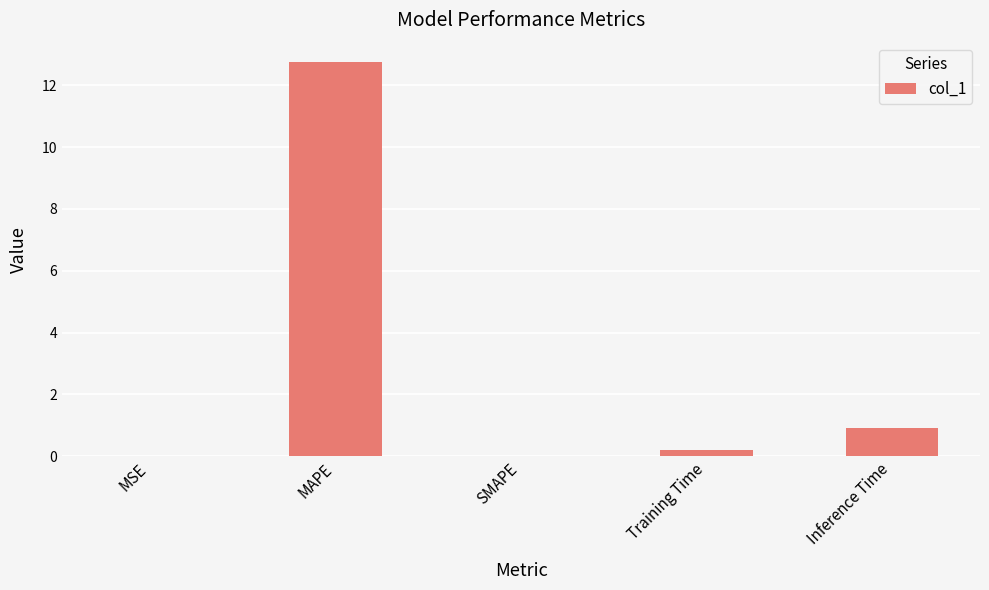

What is the sum of all values?

13.9